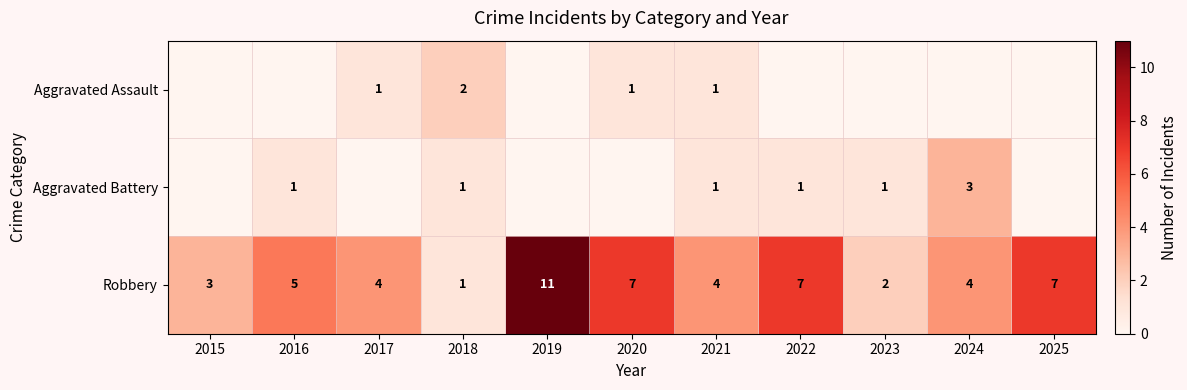

What is the sum of all Robbery values?

55